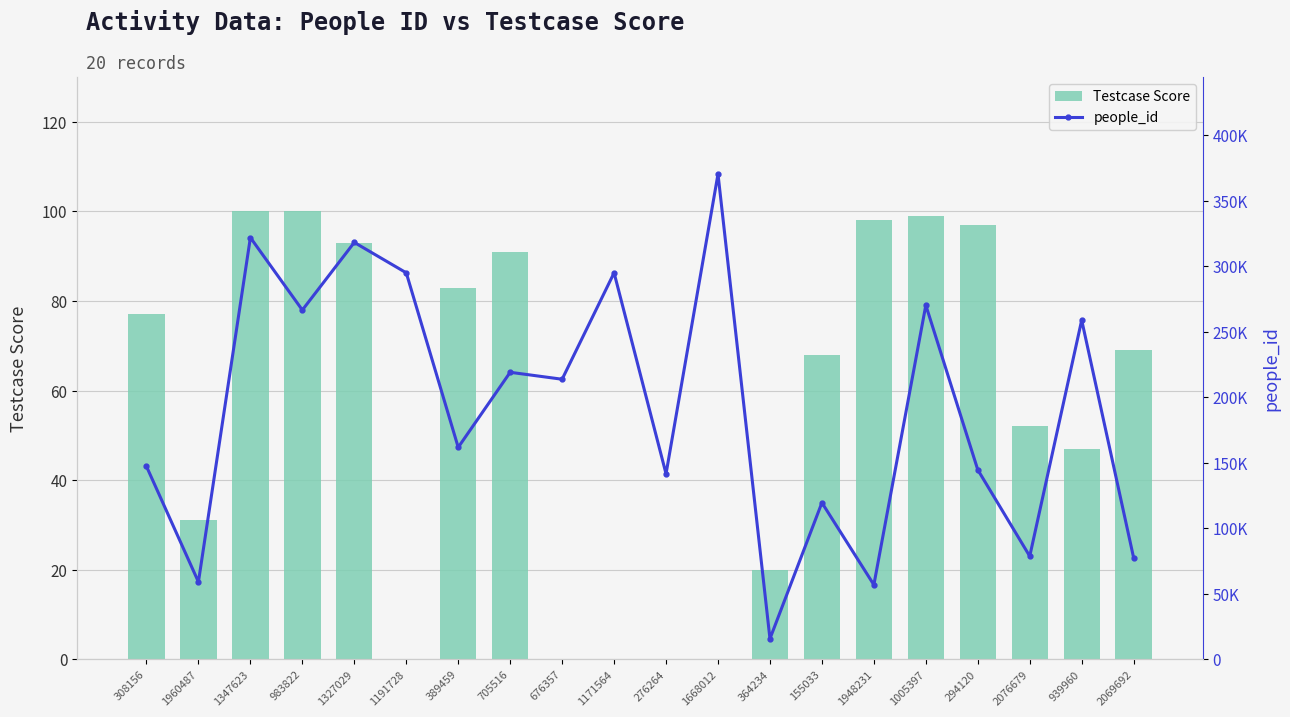

What is the average value of the Testcase Score series?

56